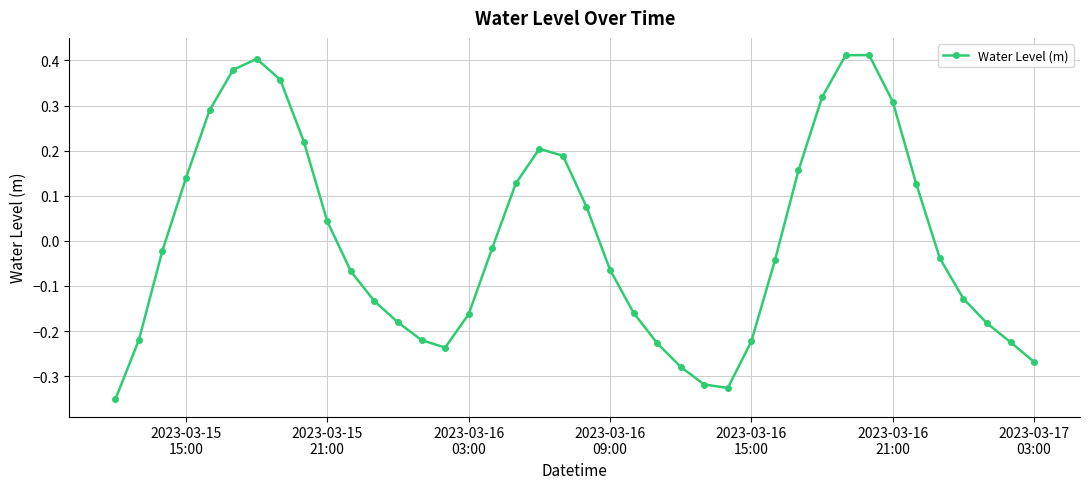

What is the difference between the second highest and second lowest values?

0.7